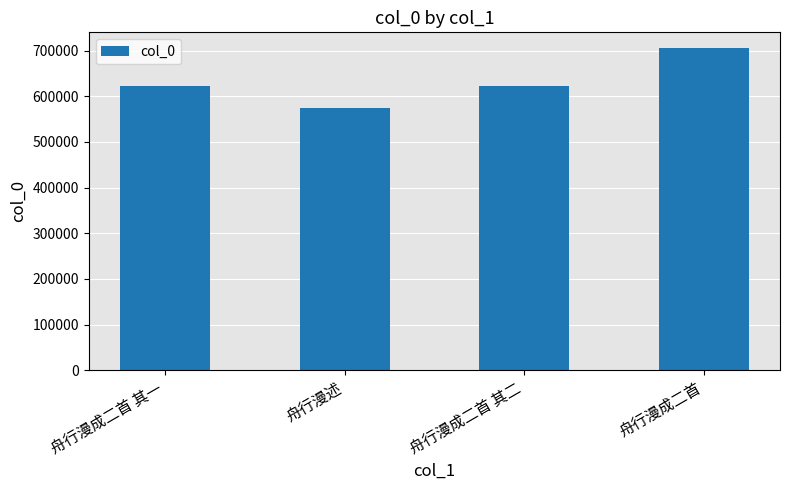

How many bars are there in total?

4